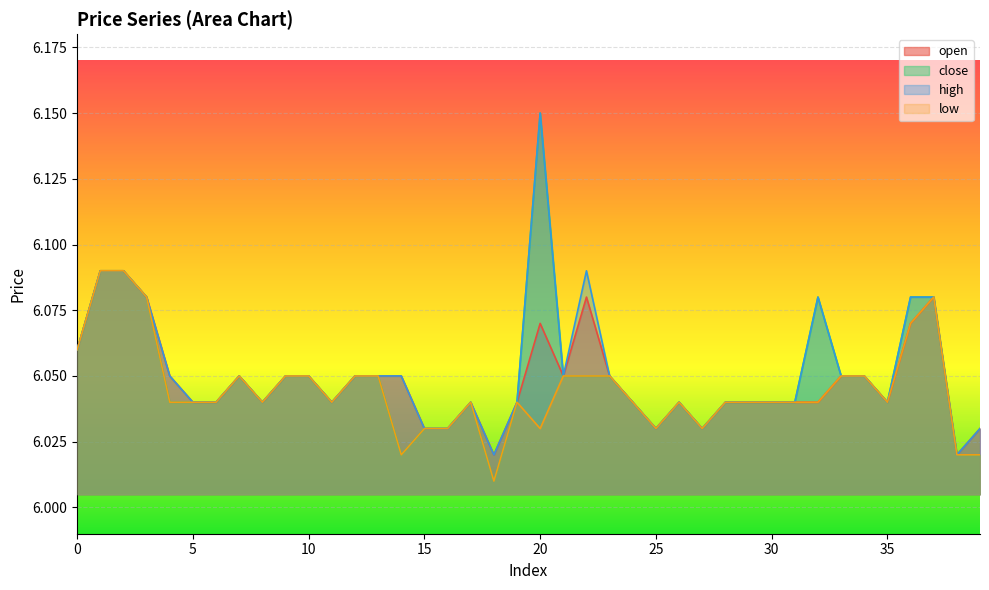

True or false: high and low intersect in this chart.

False